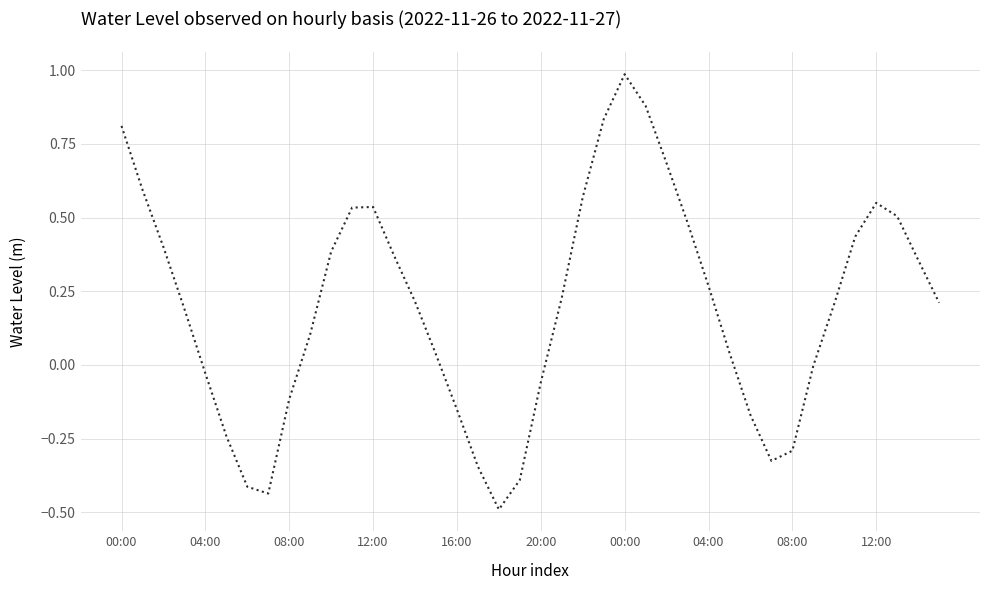

What is the difference between the maximum and minimum values?

1.5